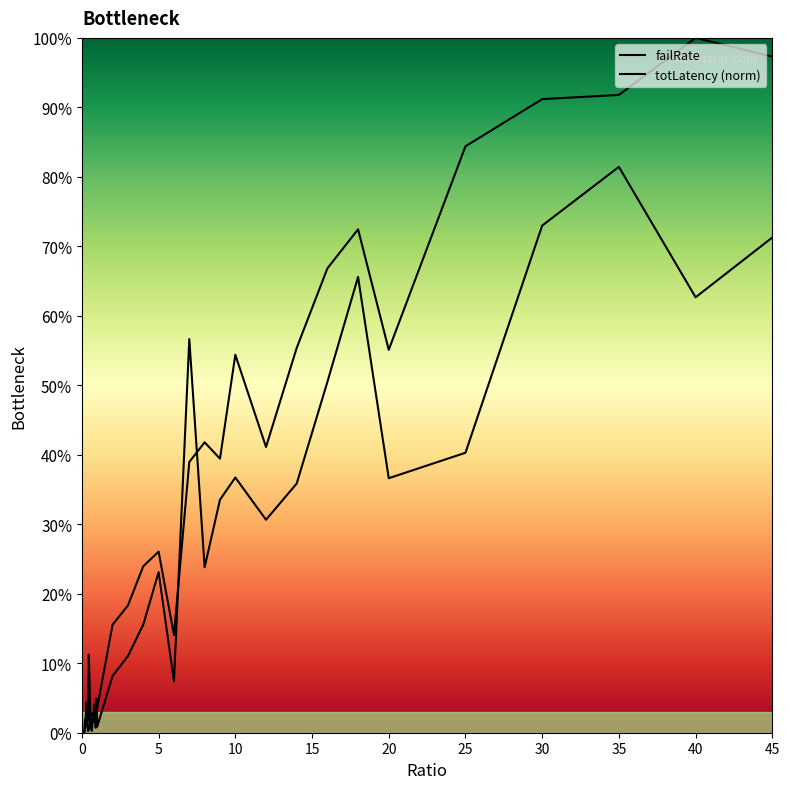

Does the chart display data point markers on the line(s)?

No